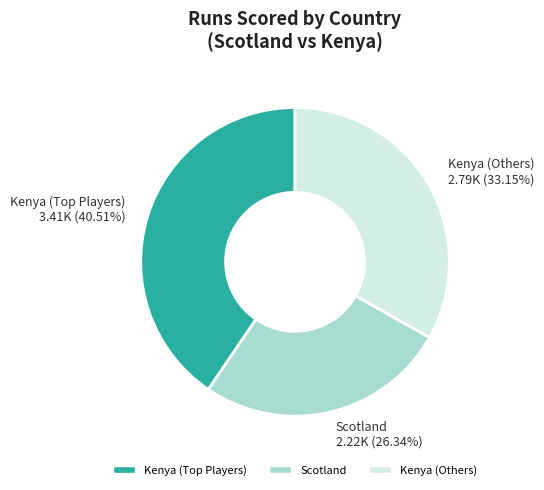

Which slice is the largest?

Kenya (Top Players) 3.41K (40.51%)